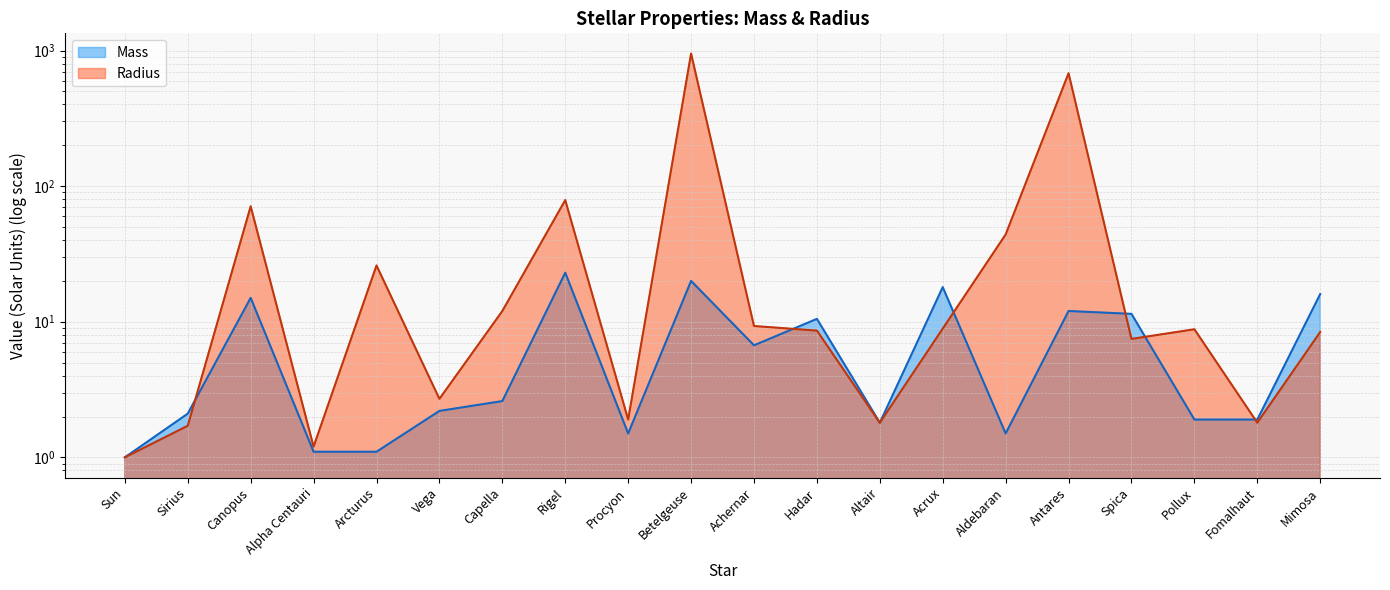

What is the difference between the Radius values at Hadar and Capella?

3.4